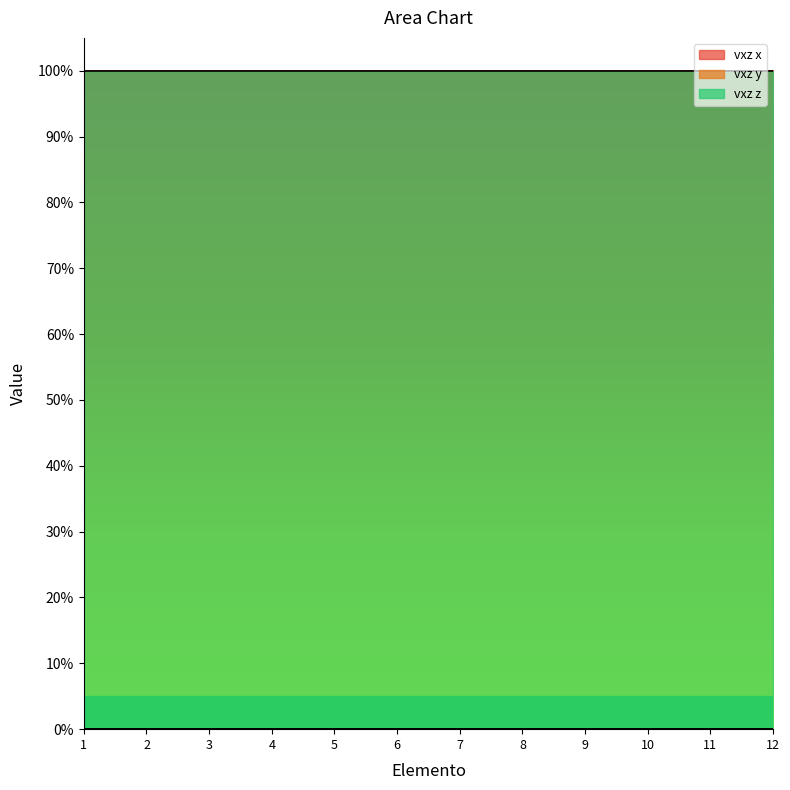

How many lines are shown in the chart?

3